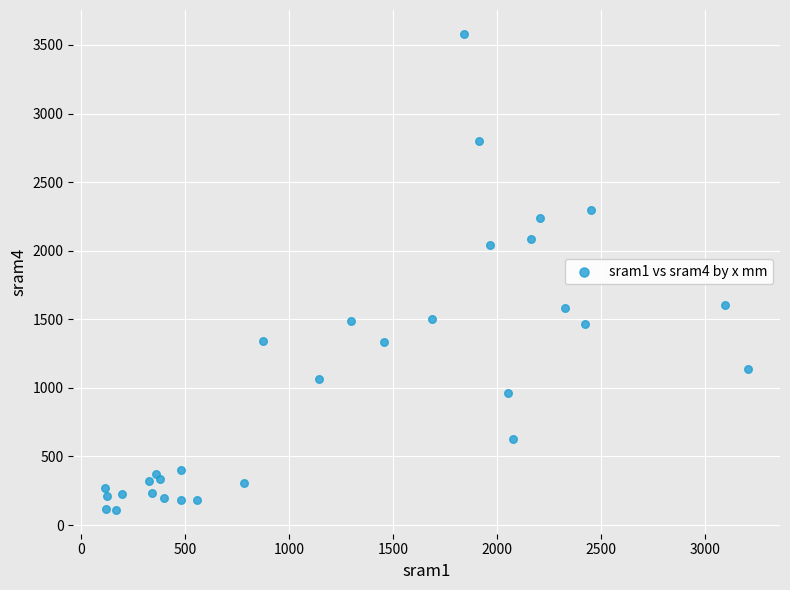

What Y value in the scatter plot is closest to 1845?

2041